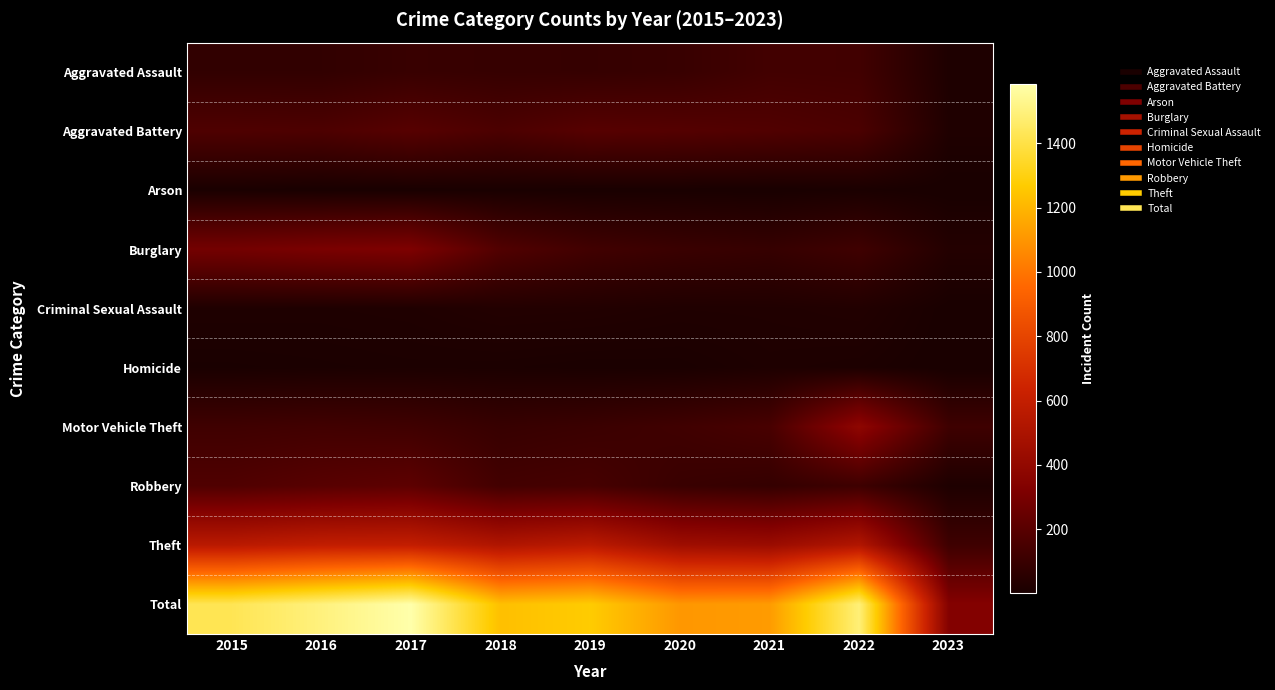

How many series are shown in this chart?

10